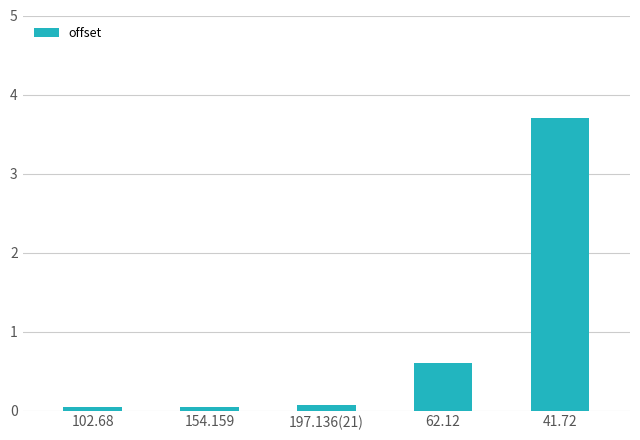

What is the change in value from 62.12 to 41.72?

+3.1